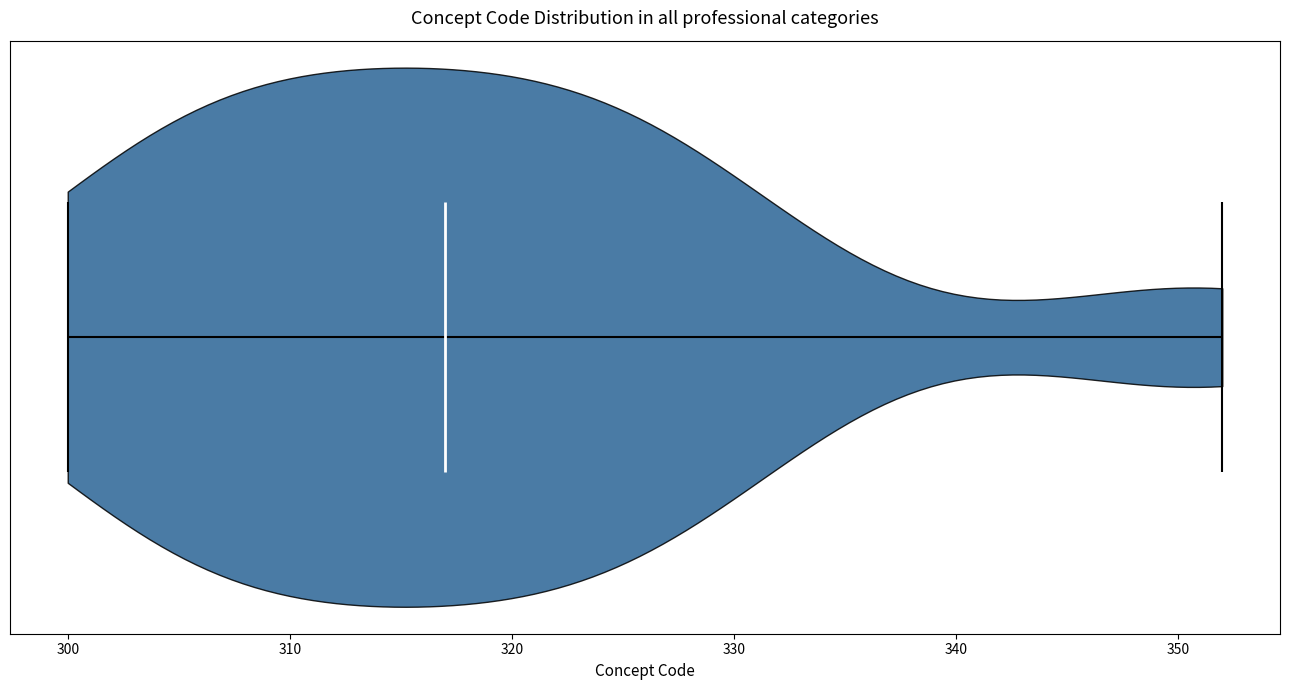

Read this violin plot against the x-axis: where its median line is, and the lowest and highest points the violin reaches. The values are not printed on the chart, so give them approximately, as read against the axis.

median line 317, lowest point 300, highest point 352